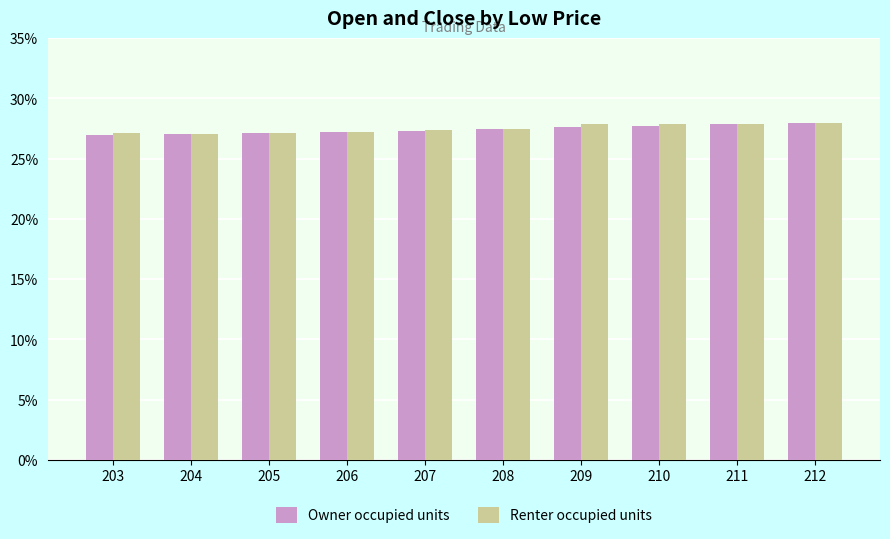

True or false: Renter occupied units has a value of 27.9 at 211.

True